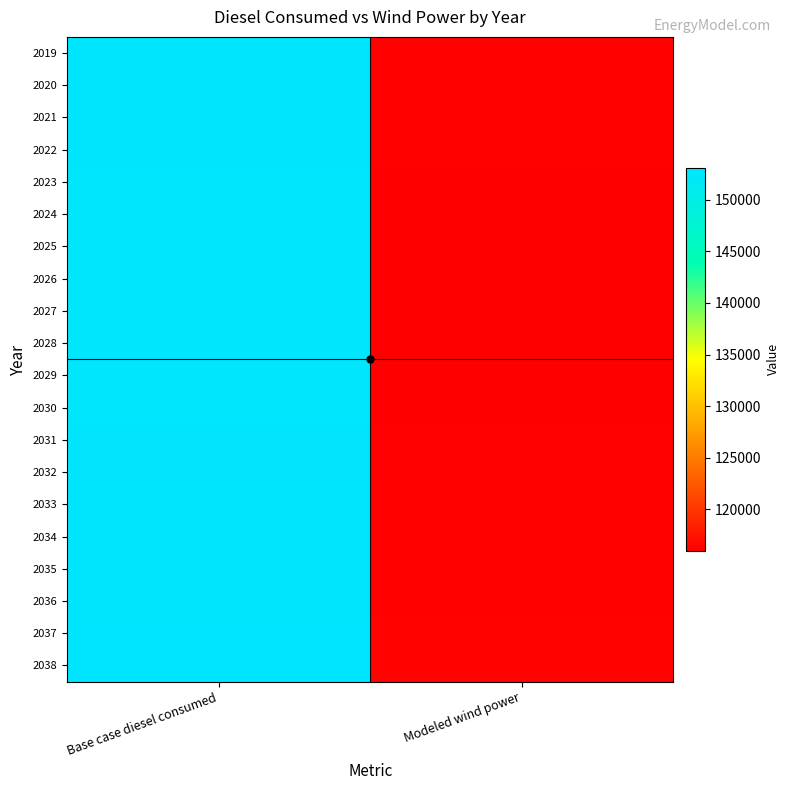

Which has a higher value, Base case diesel consumed or Modeled wind power?

Base case diesel consumed